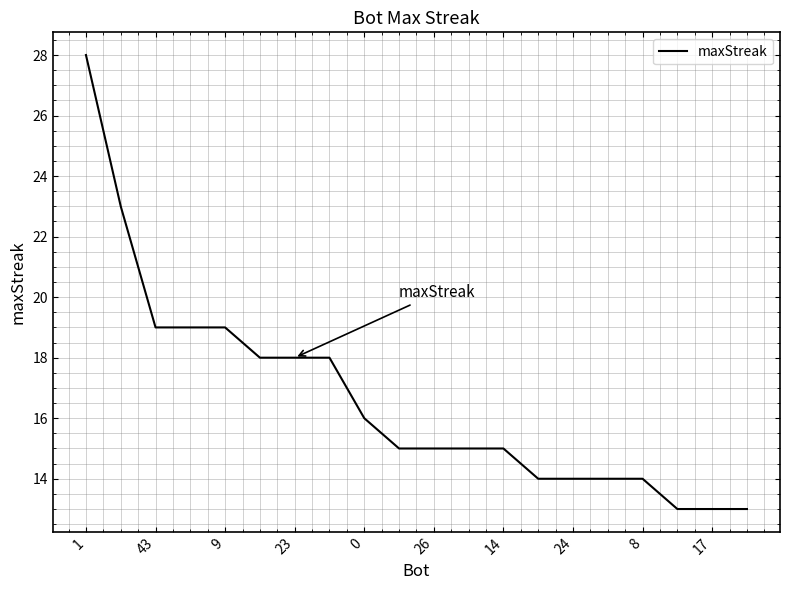

What is the smallest value displayed?

13